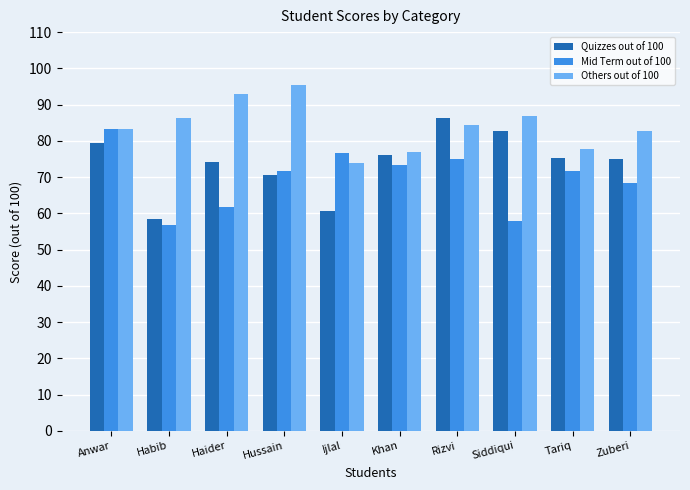

Is it true that Mid Term out of 100 equals 71.7 at Tariq?

True